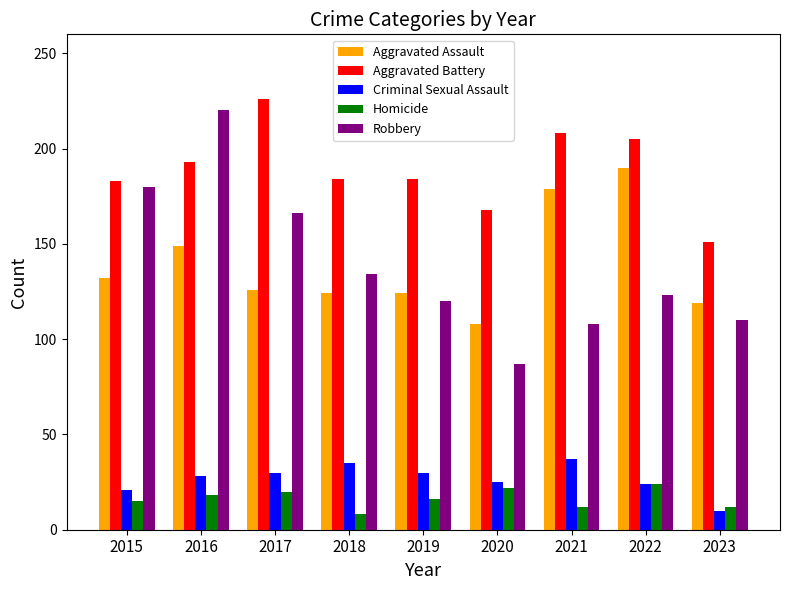

The Robbery series shows 108 at 2021. True or false?

True